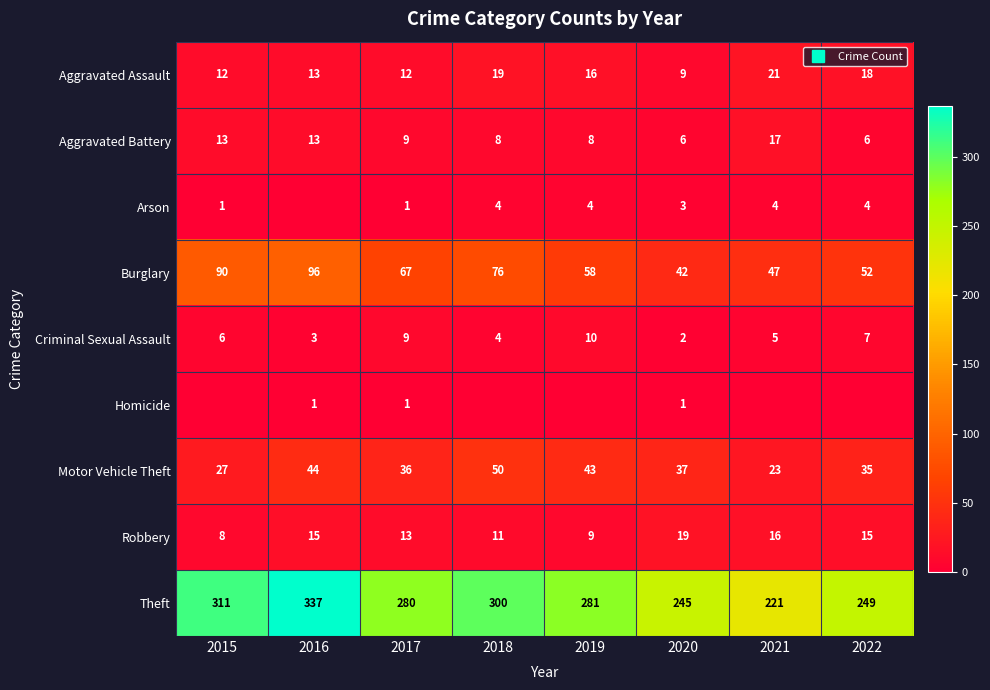

Which series has the widest spread of values?

Theft